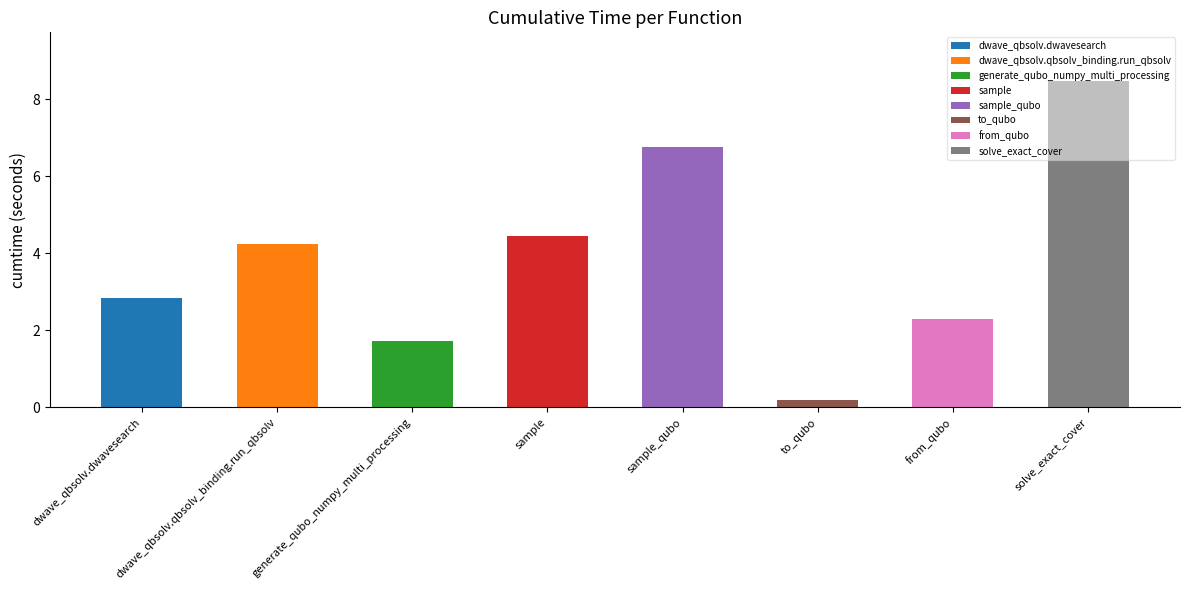

Are the bars grouped side by side (vs. stacked)?

No